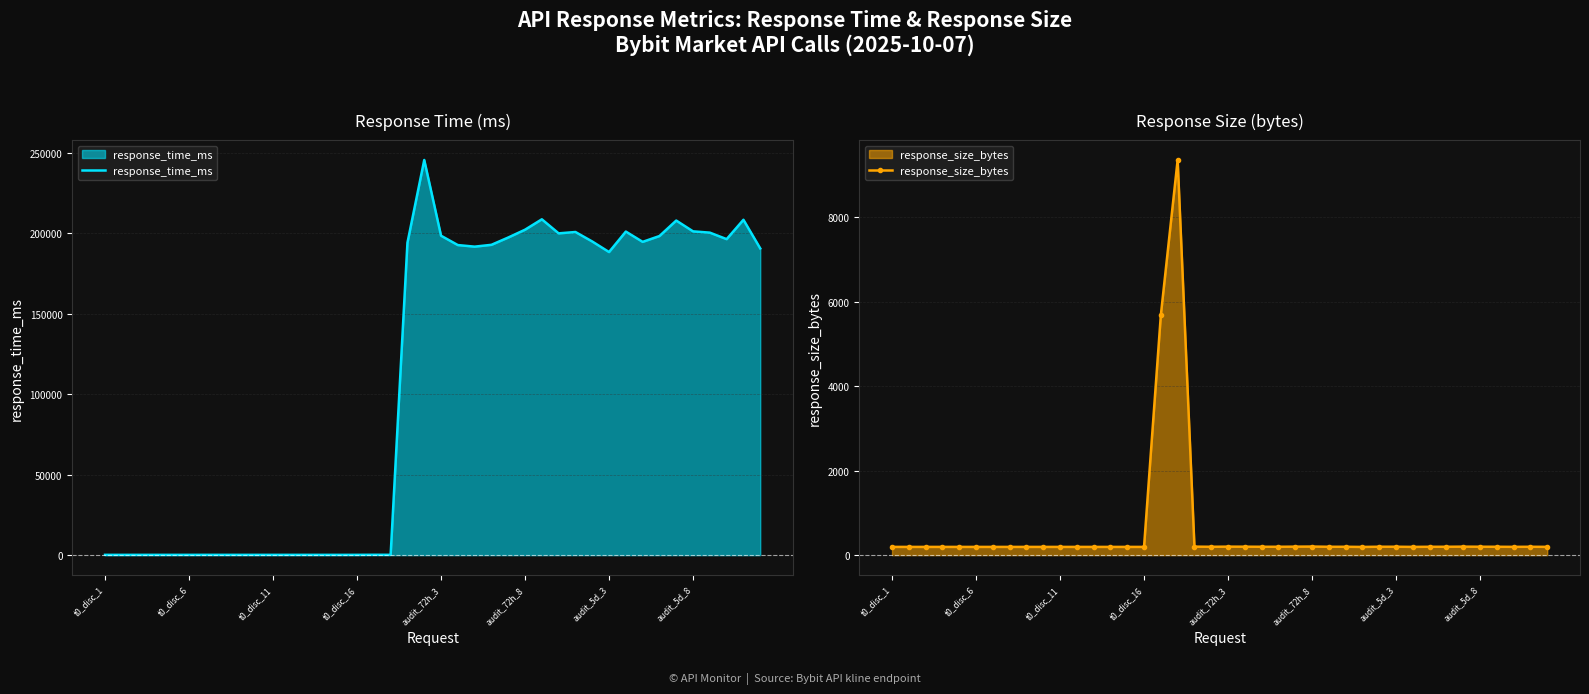

True or false: response_time_ms and response_size_bytes intersect in this chart.

True